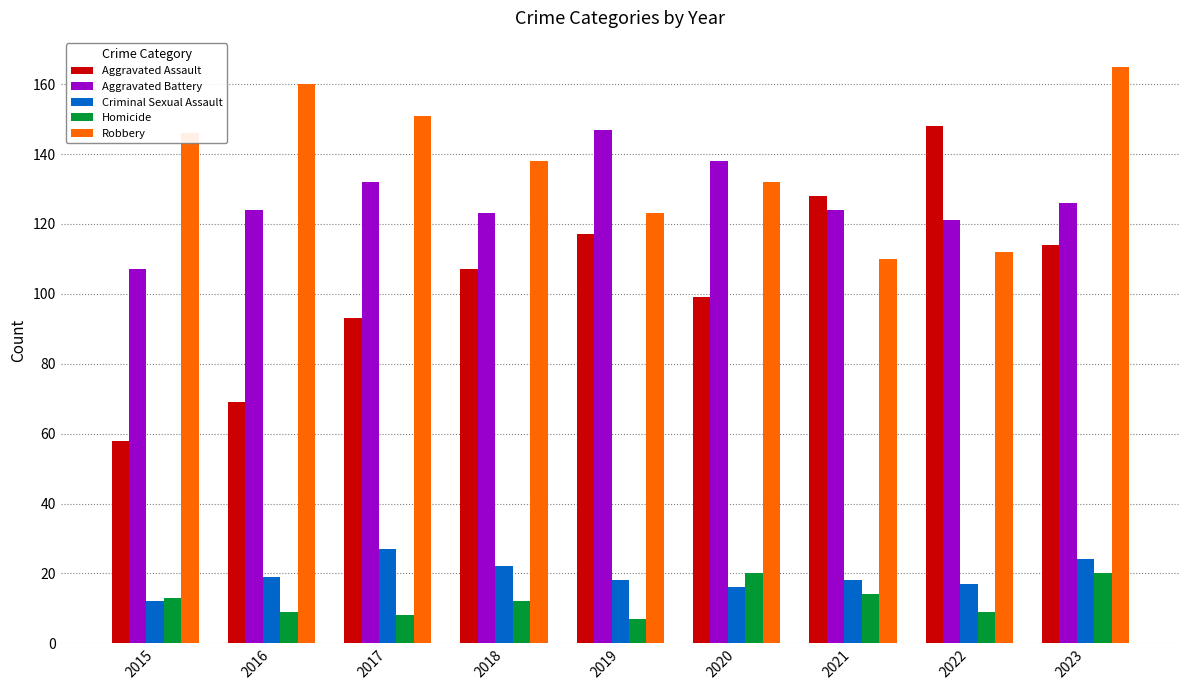

At how many categories does at least one series exceed 152?

2